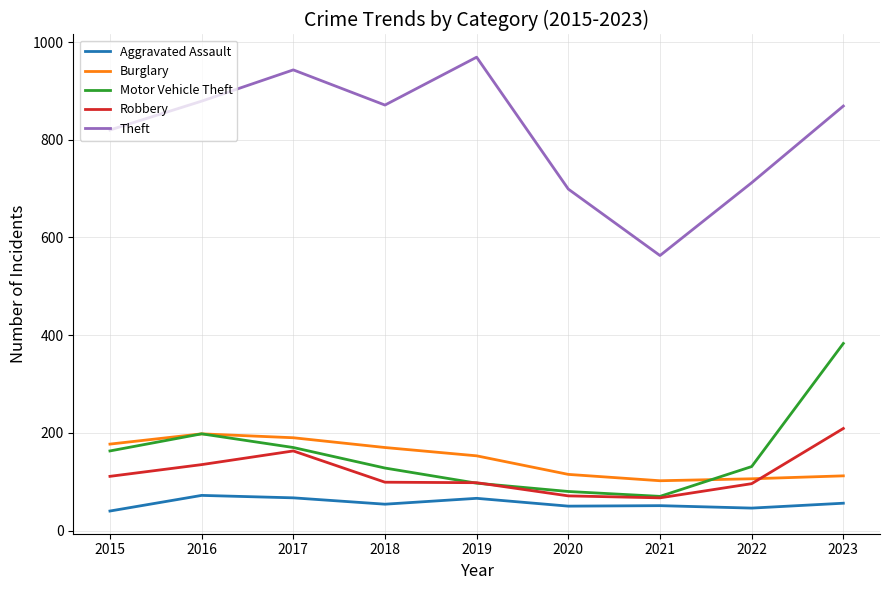

Between 2017 and 2022, which series saw the biggest shift?

Theft